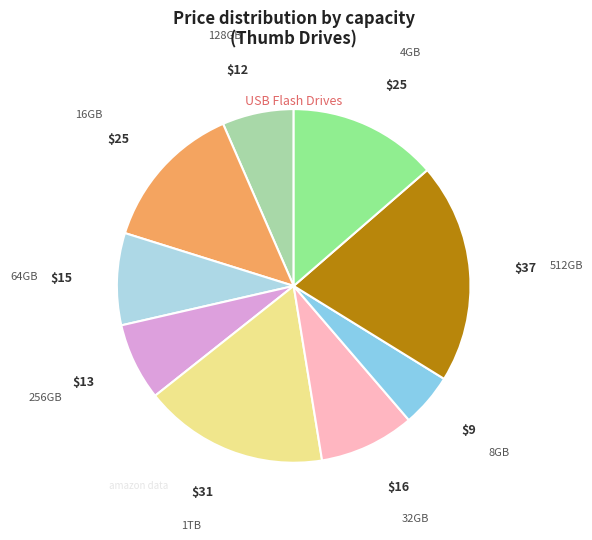

Count the number of slices in the pie.

9